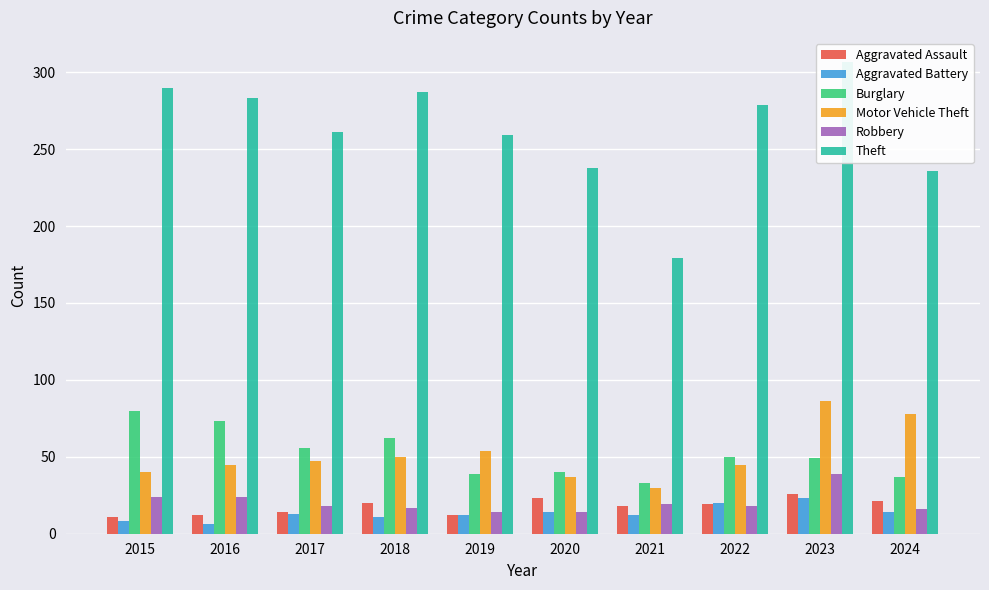

What is the spread (max minus min) of values at 2022?

261